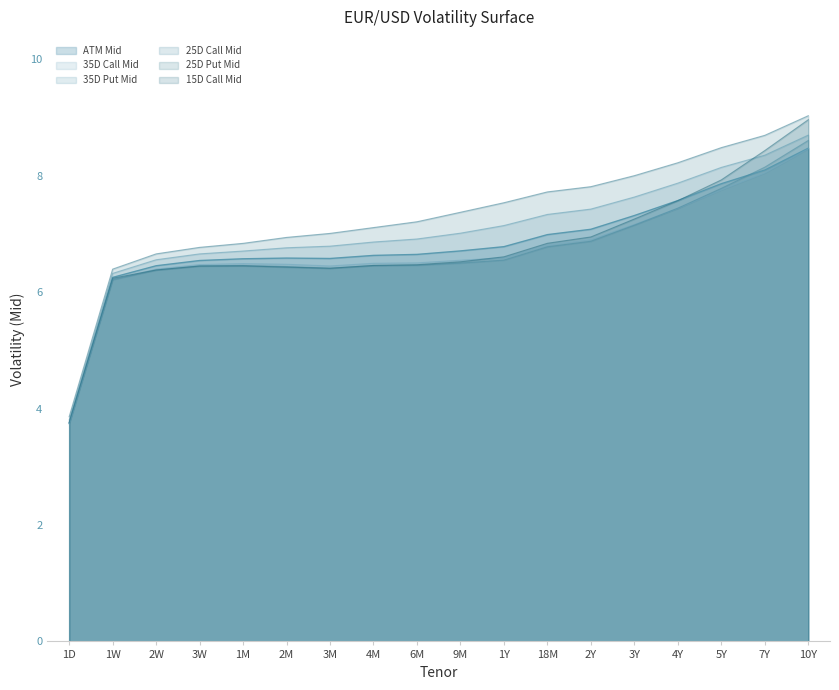

Is the value of 25D Call Mid at 3W greater than the value of 15D Call Mid at 4M?

No